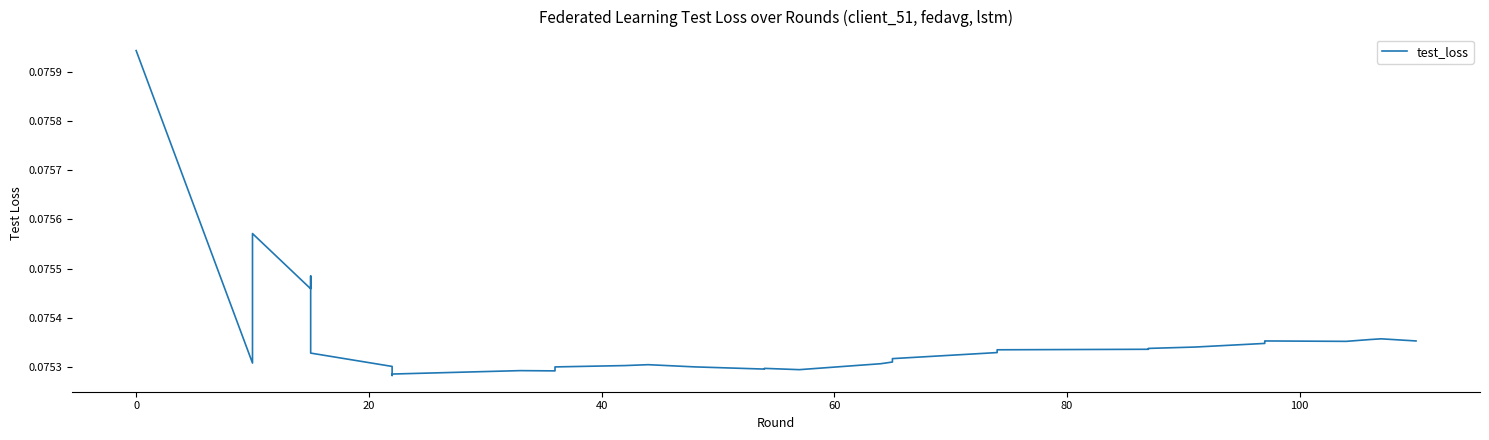

What is the maximum value shown in the chart?

0.1